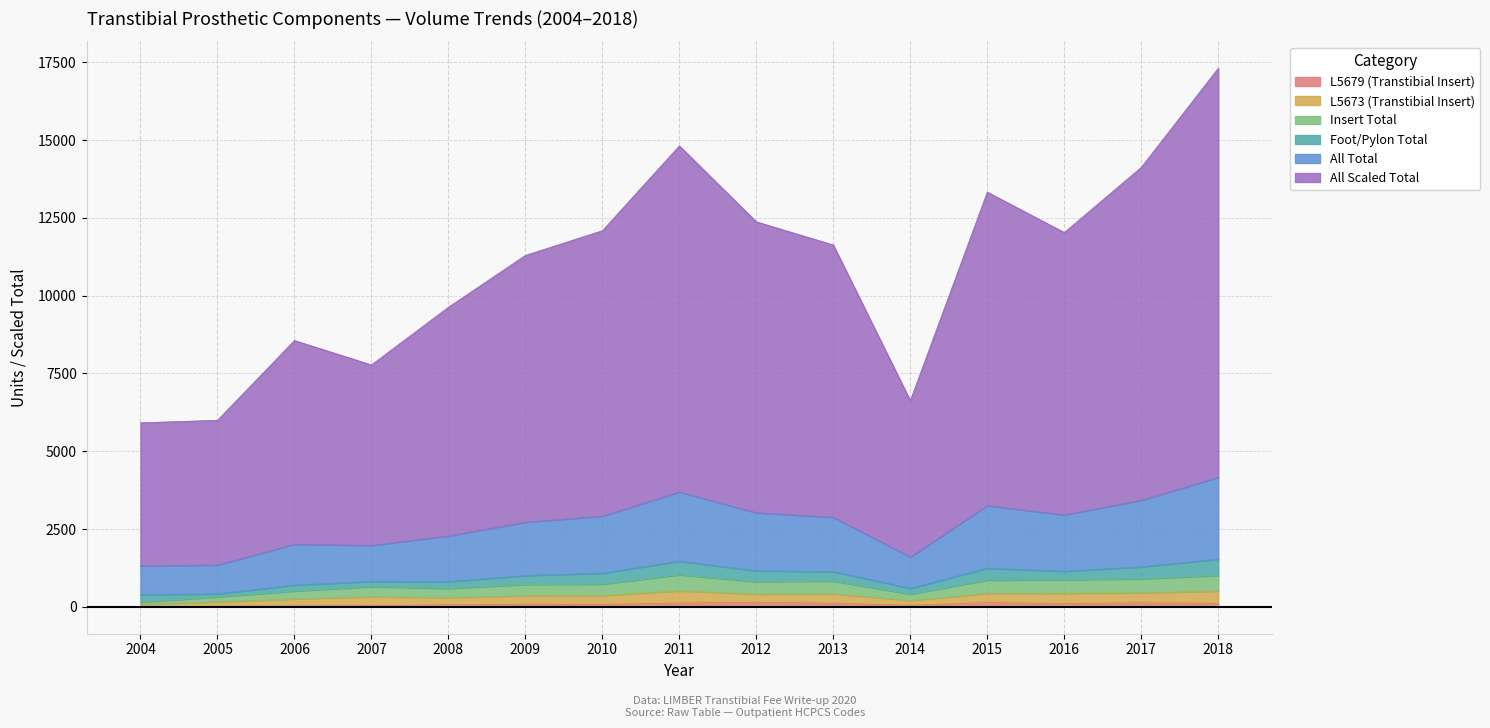

Between 2017 and 2006, which is larger?

2017